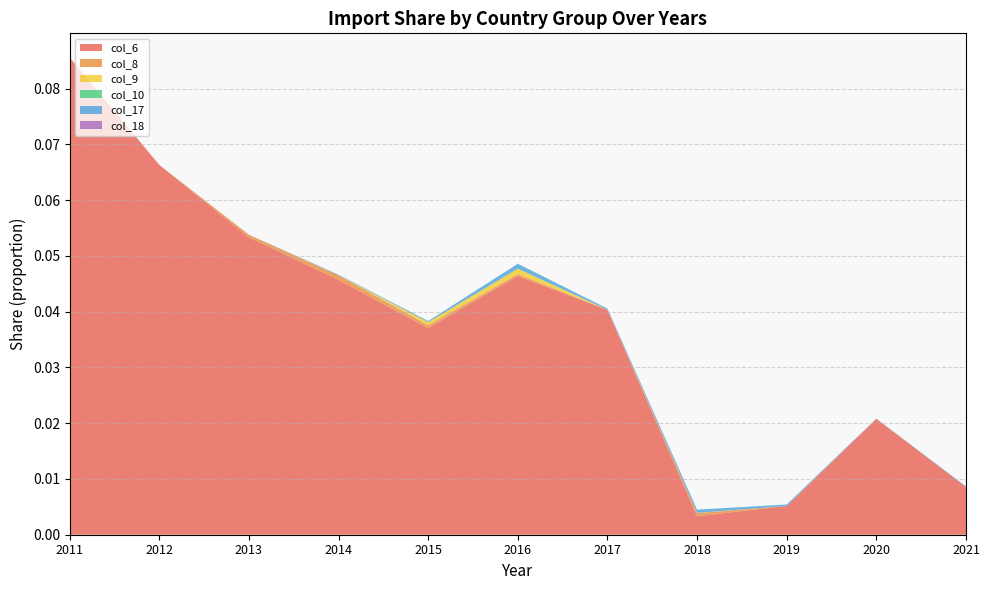

Reading right to left, extract all data points from this chart.

col_6: 0.0	0.0	0.0	0.0	0.0	0.0	0.0	0.0	0.1	0.1	0.1
col_8: 0.0	0.0	0.0	0.0	0.0	0.0	0.0	0.0	0.0	0.0	0.0
col_9: 0.0	0.0	0.0	0.0	0.0	0.0	0.0	0.0	0.0	0.0	0.0
col_10: 0.0	0.0	0.0	0.0	0.0	0.0	0.0	0.0	0.0	0.0	0.0
col_17: 0.0	0.0	0.0	0.0	0.0	0.0	0.0	0.0	0.0	0.0	0.0
col_18: 0.0	0.0	0.0	0.0	0.0	0.0	0.0	0.0	0.0	0.0	0.0